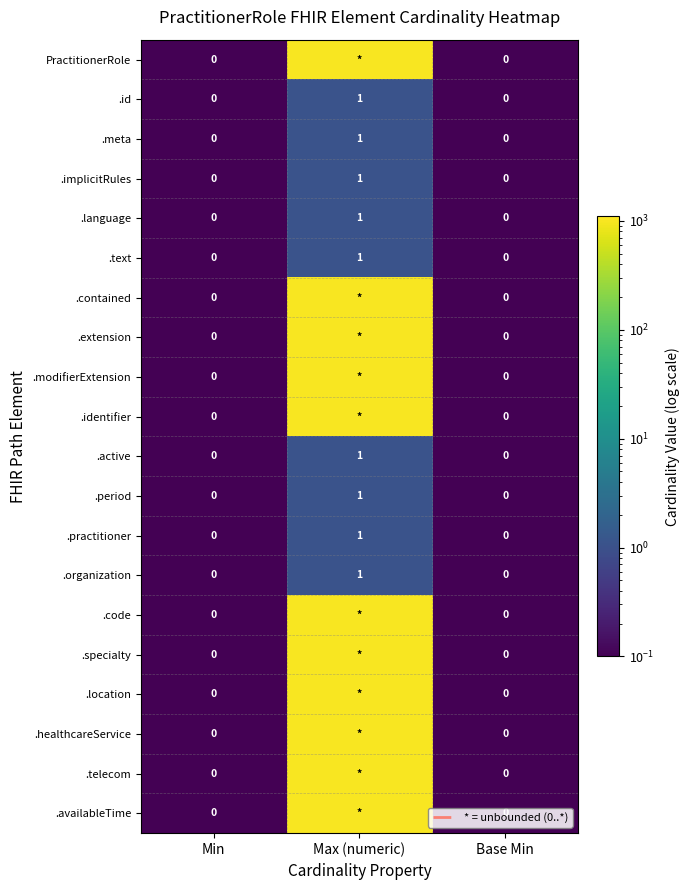

What is the difference between the maximum and minimum values in the .meta series?

1.0